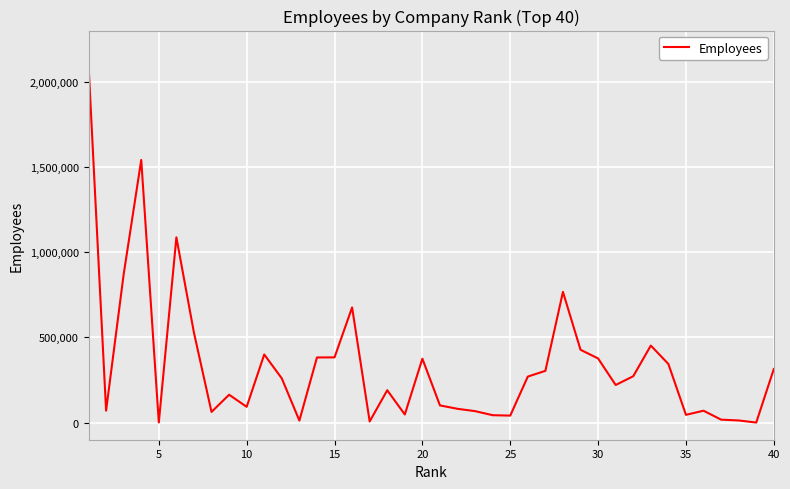

What is the greatest value displayed?

2100000